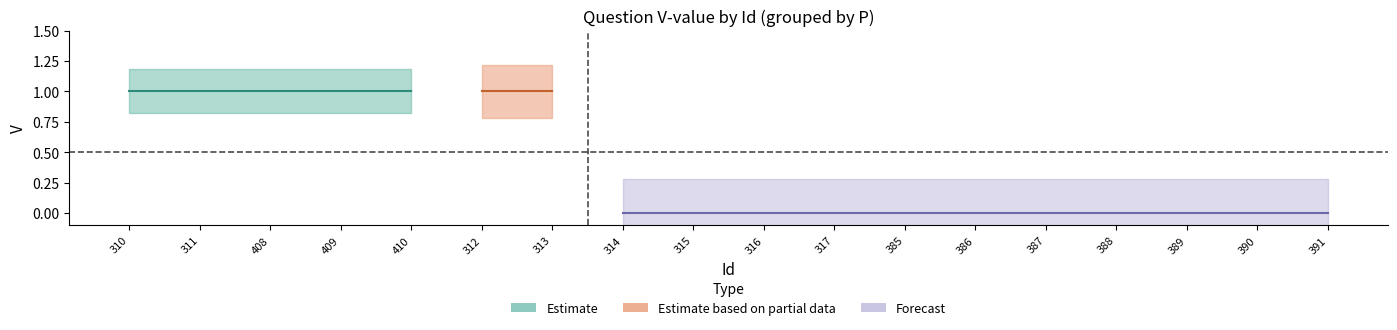

The value of P_lower at 386 is -0.0. True or false?

True